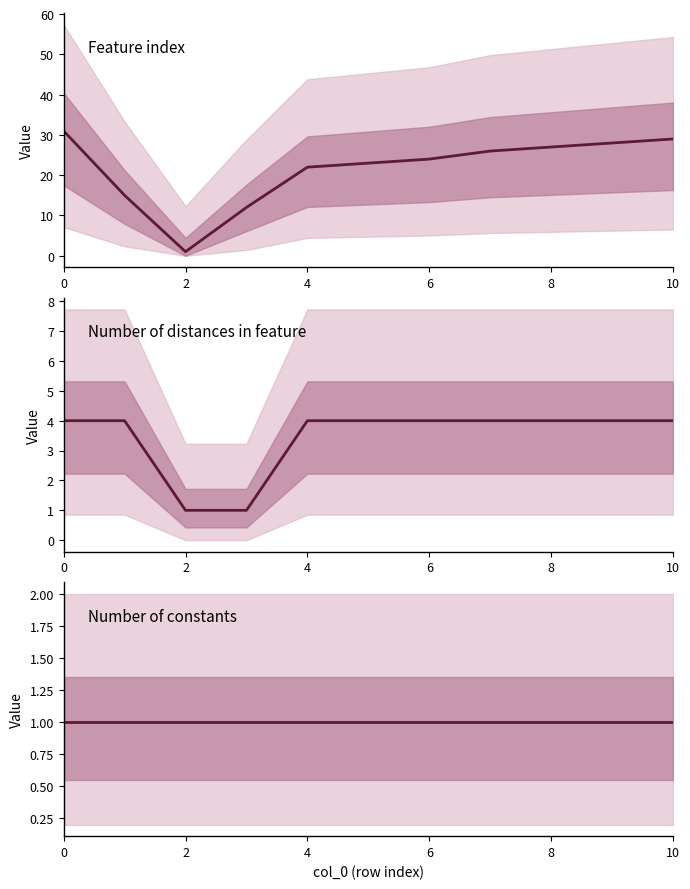

Count the number of categories in the chart.

11